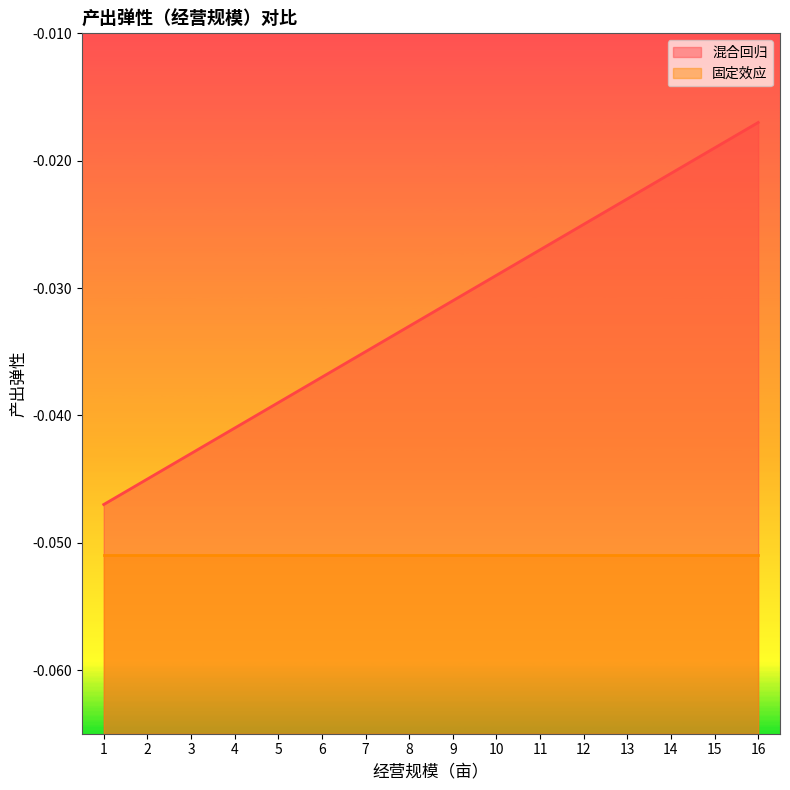

At which label does 混合回归 reach its peak?

16